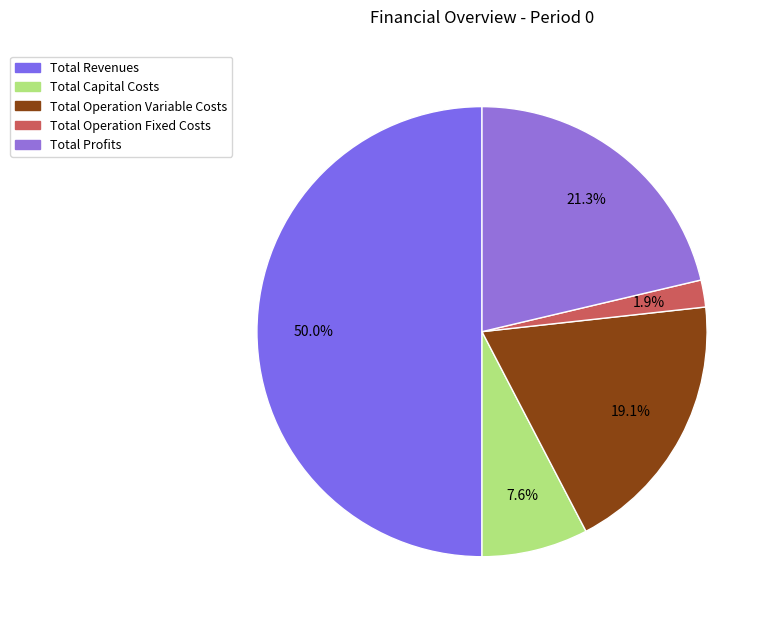

The Total Revenues slice represents 50% of the pie. True or false?

True